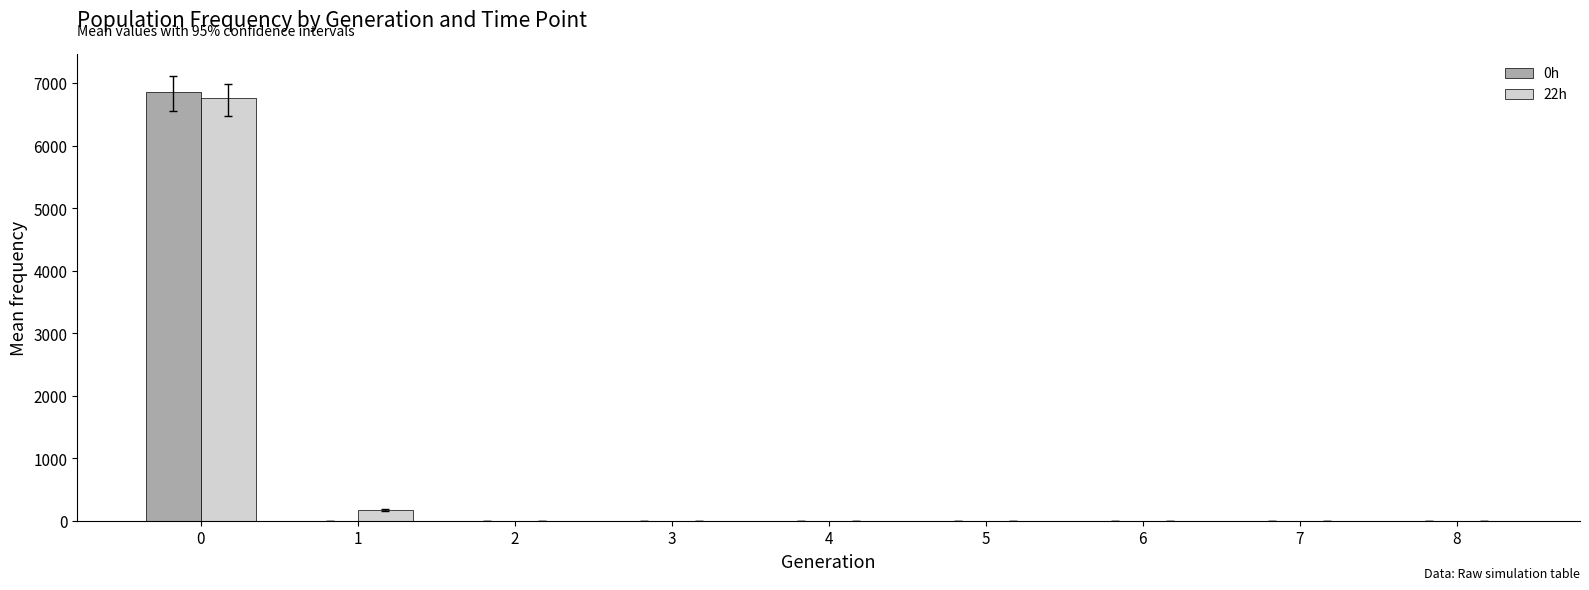

What is the sum of all 0h values?

6870.2